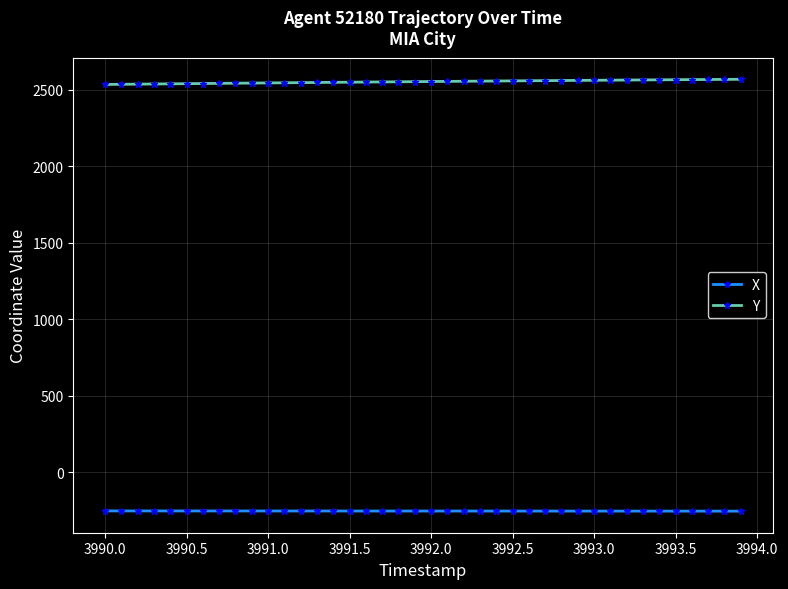

What is the minimum value for X?

-254.8